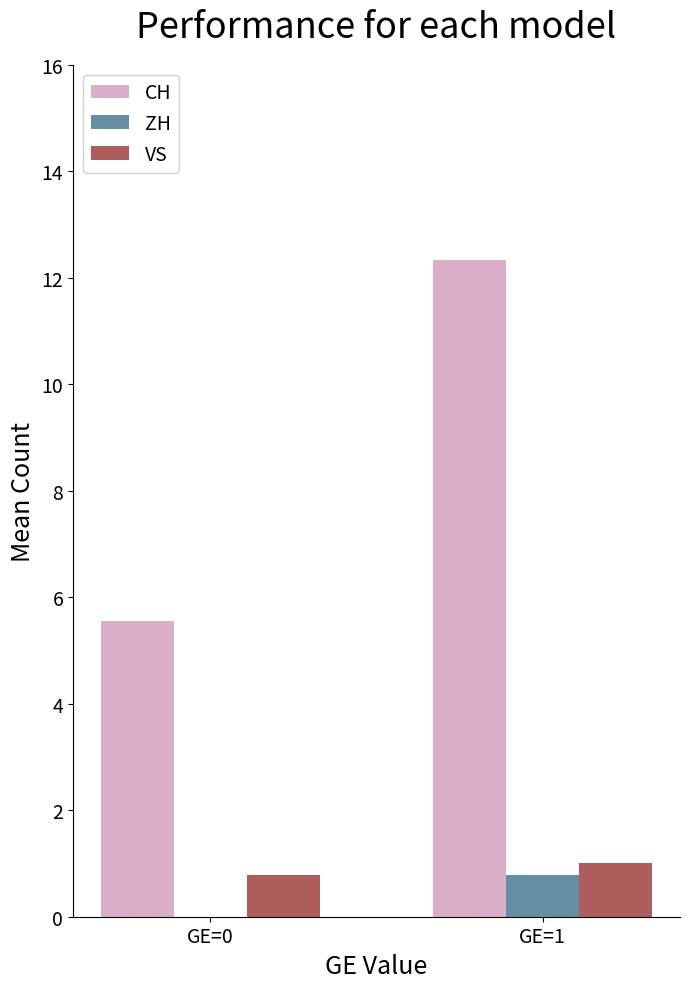

Between GE=0 and GE=1, which series saw the biggest shift?

CH